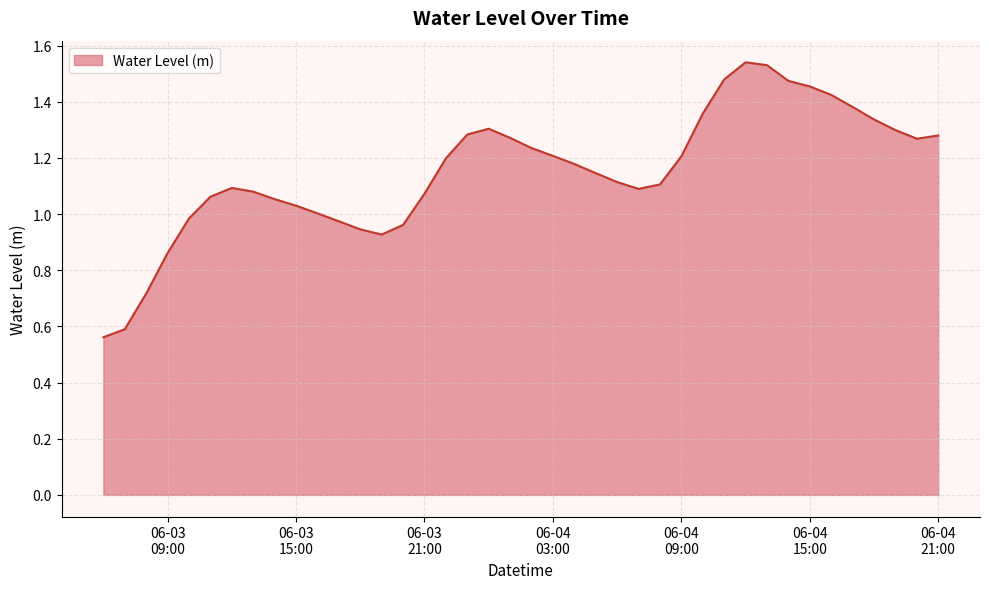

How many lines are shown in the chart?

1